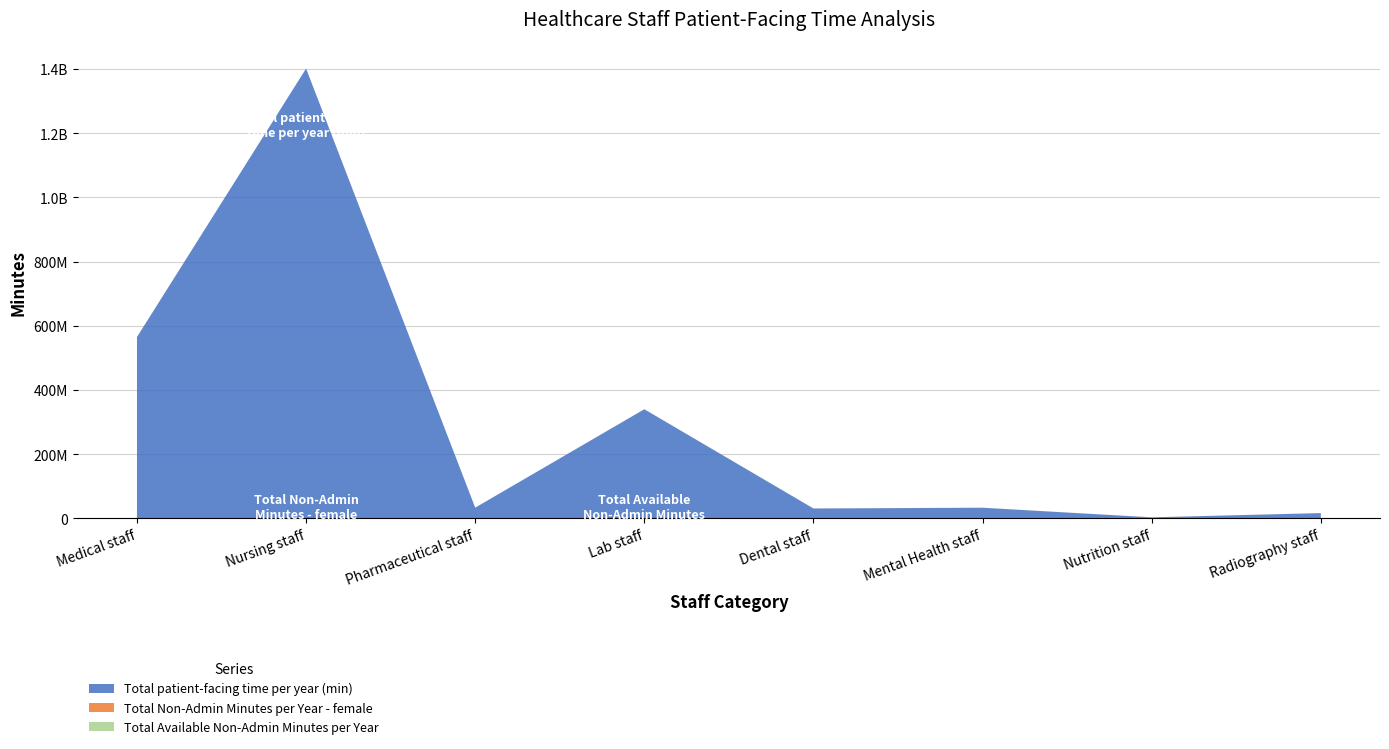

Reading left to right, what are all the values shown in this chart?

Total patient-facing time per year (min): Medical staff=565065360.0	Nursing staff=1401534230.4	Pharmaceutical staff=33606104.4	Lab staff=340215097.6	Dental staff=31079228.4	Mental Health staff=33404956.2	Nutrition staff=3418894.8	Radiography staff=16686294.0
Total Non-Admin Minutes per Year - female: Medical staff=70560.0	Nursing staff=53460.0	Pharmaceutical staff=71940.0	Lab staff=75190.0	Dental staff=75555.0	Mental Health staff=75555.0	Nutrition staff=75555.0	Radiography staff=76380.0
Total Available Non-Admin Minutes per Year: Medical staff=40560.0	Nursing staff=30060.0	Pharmaceutical staff=42240.0	Lab staff=44290.0	Dental staff=44505.0	Mental Health staff=44505.0	Nutrition staff=44505.0	Radiography staff=44880.0